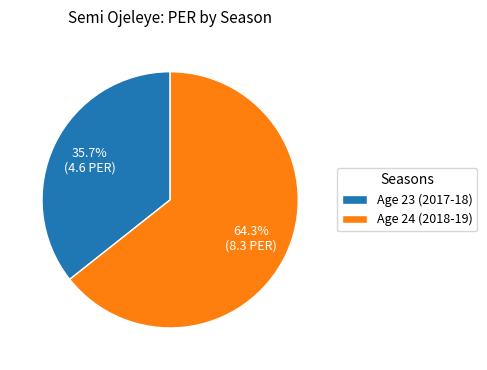

To the nearest percent, what is the difference between the largest and smallest slice percentages?

29%